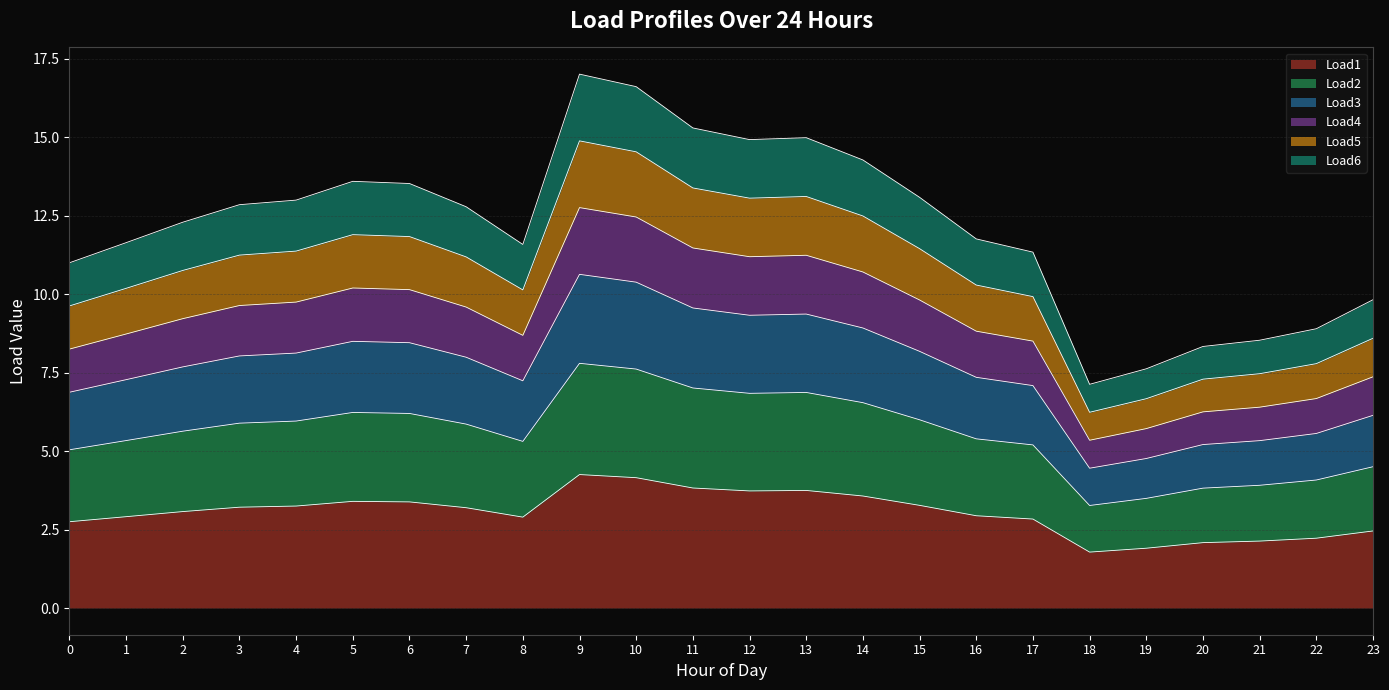

True or false: Load4 and Load5 intersect in this chart.

False